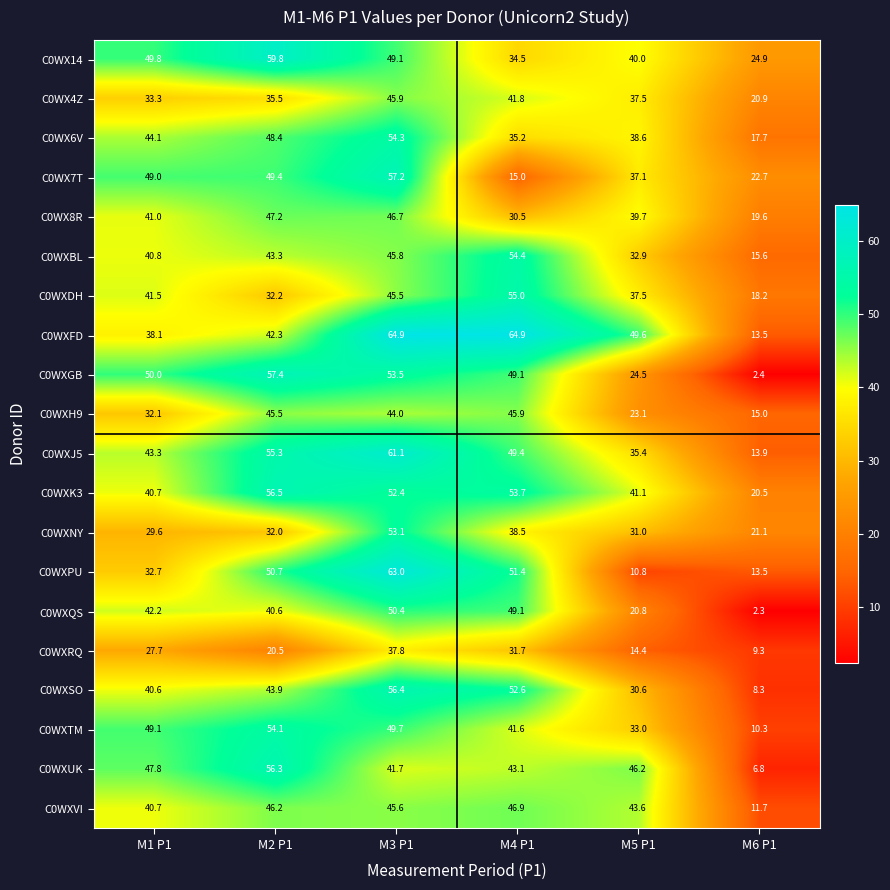

True or false: C0WXTM has a value of 54.1 at M2 P1.

True